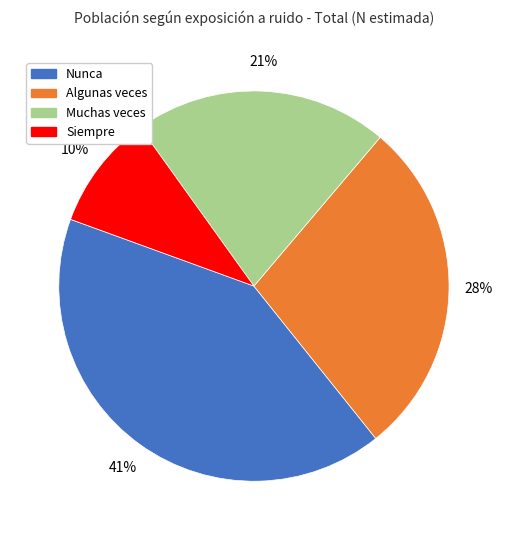

Which category has the smallest portion of the pie?

Siempre